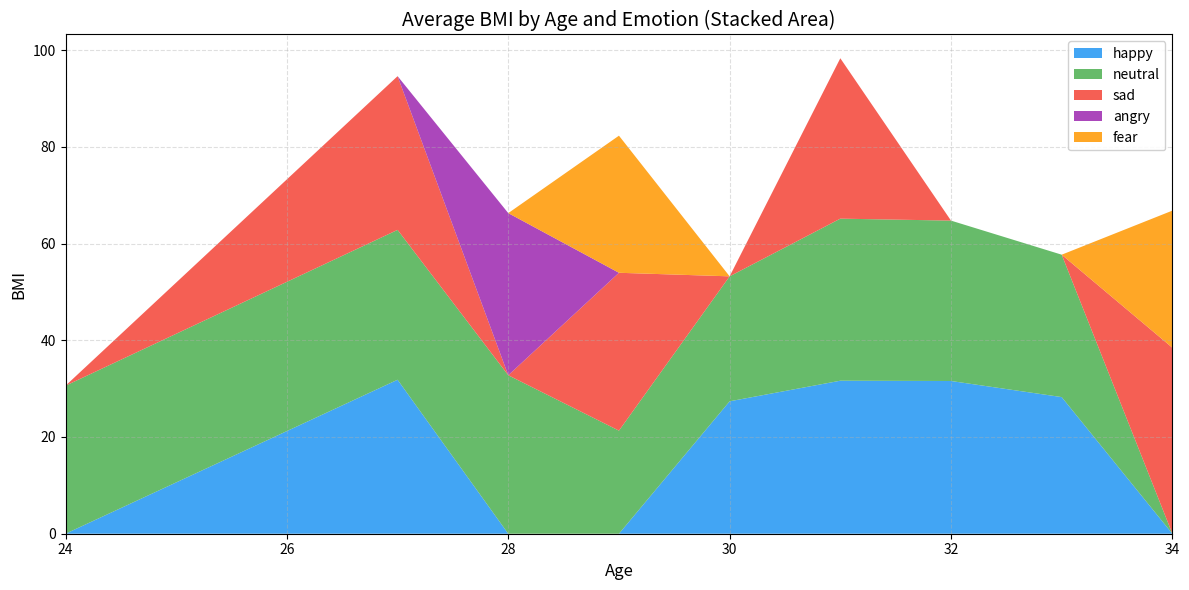

What is the total value across all series at 28?

66.3